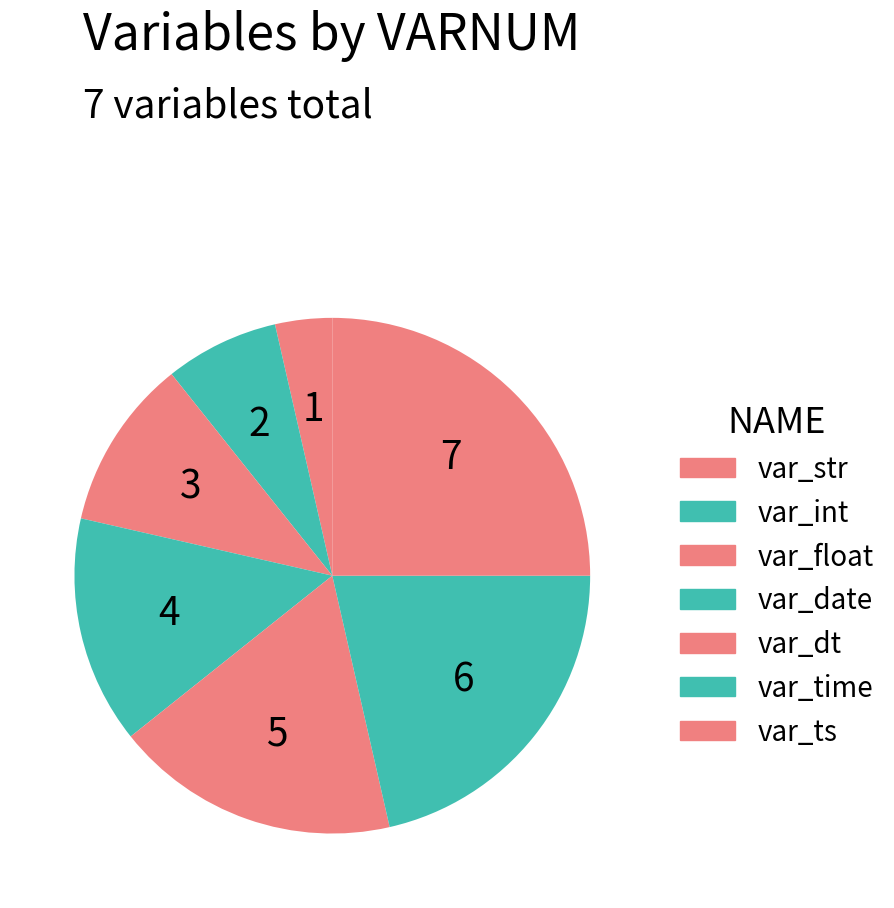

To the nearest percent, what portion does var_float represent?

11%